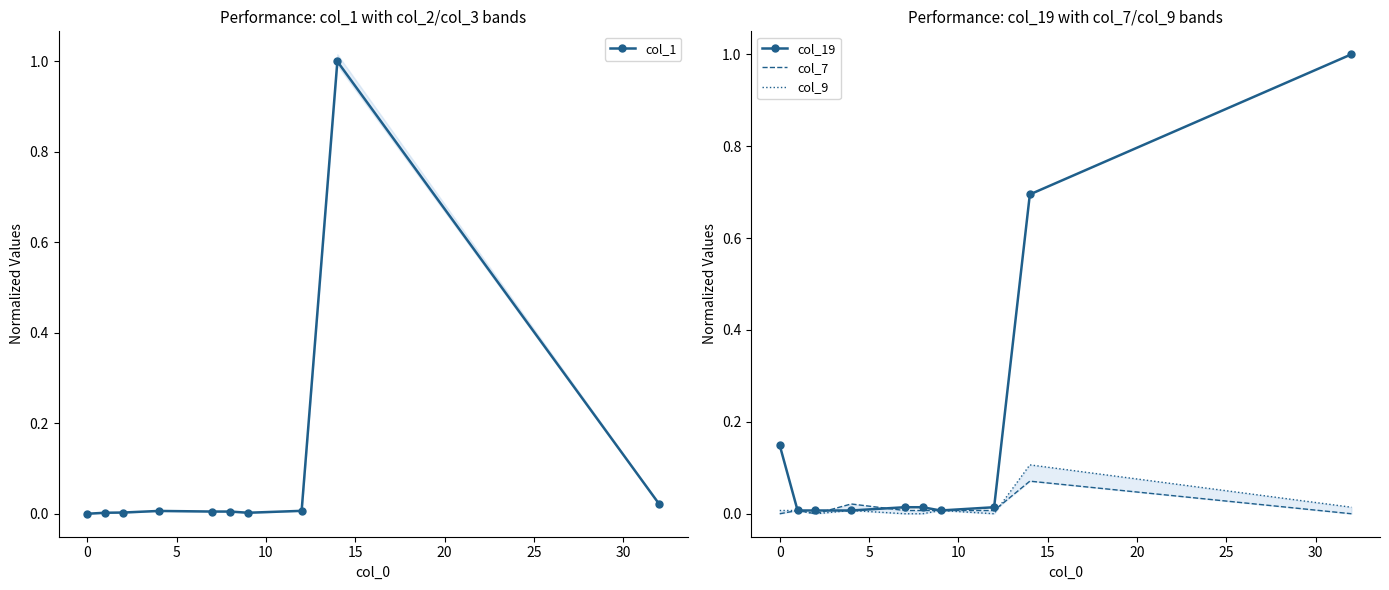

What is the maximum value for col_1?

1.0